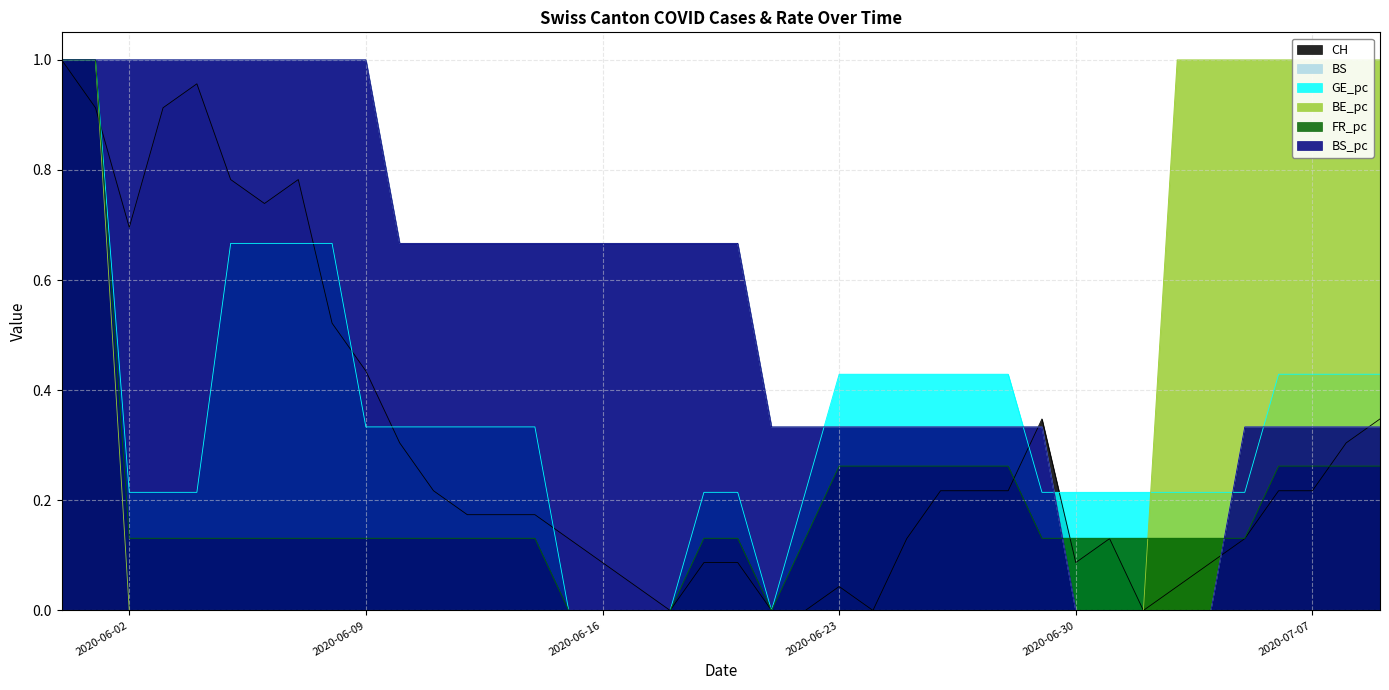

What is the total value across all series at 2020-07-04?

1.4